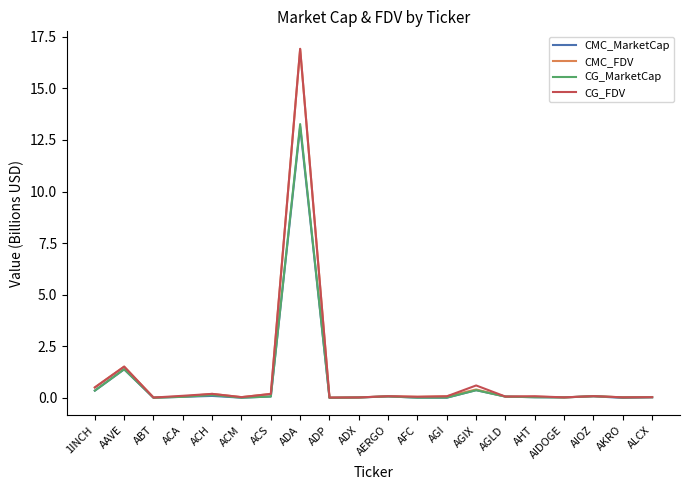

At which label is CMC_MarketCap closest to 6?

AAVE